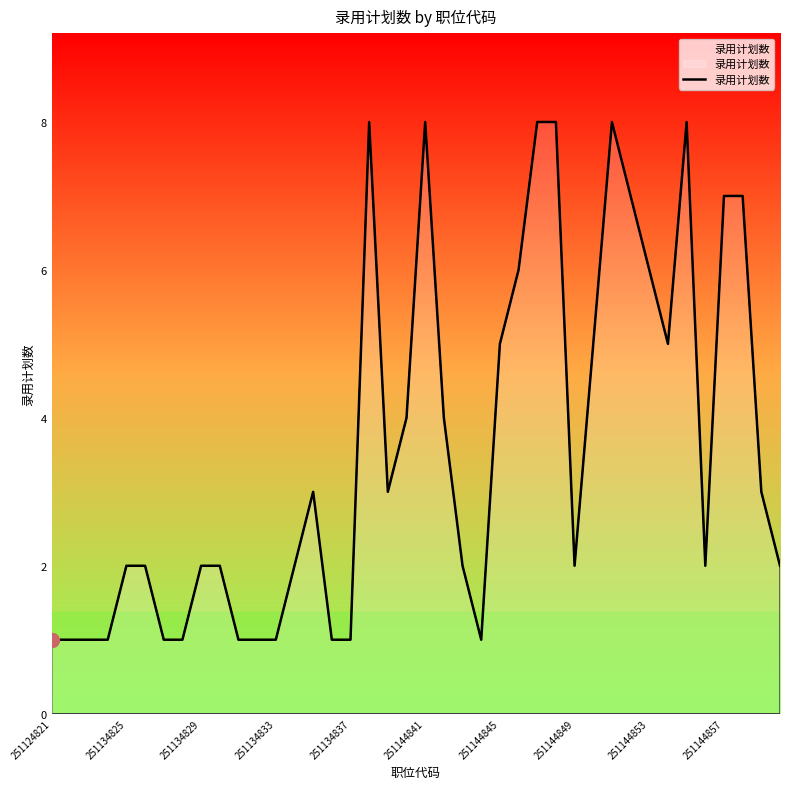

What is the greatest value displayed?

8